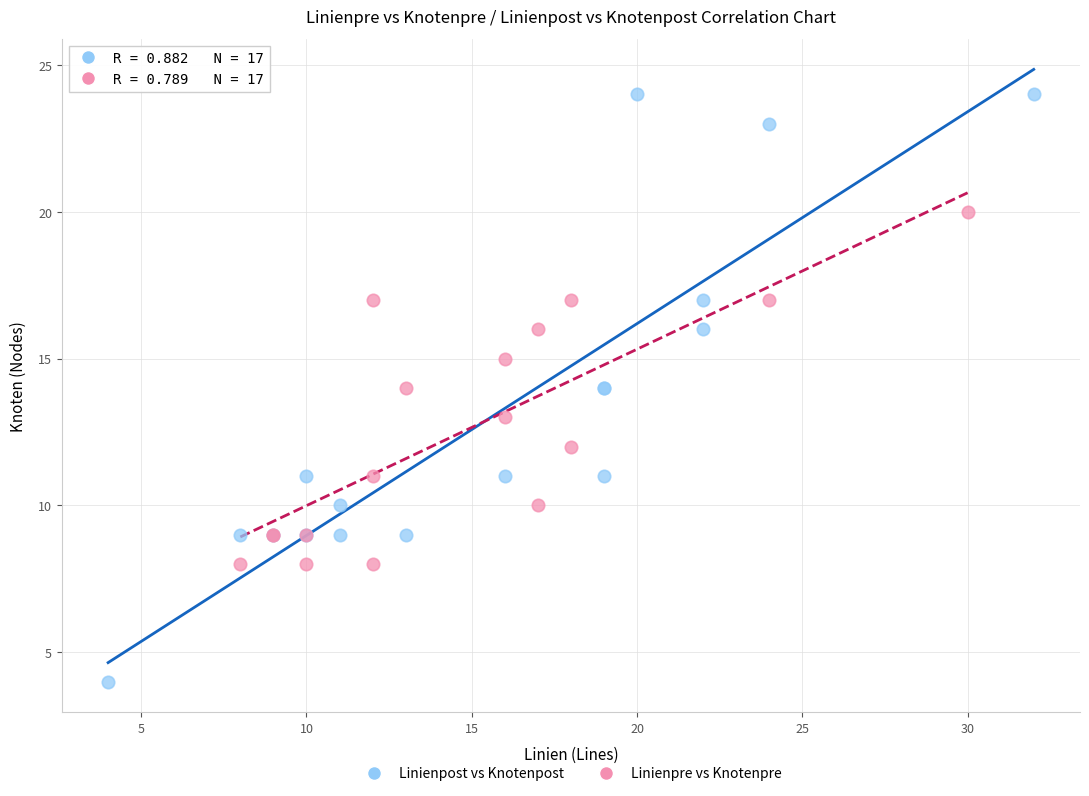

Which series reaches the minimum Y coordinate?

Linienpost vs Knotenpost